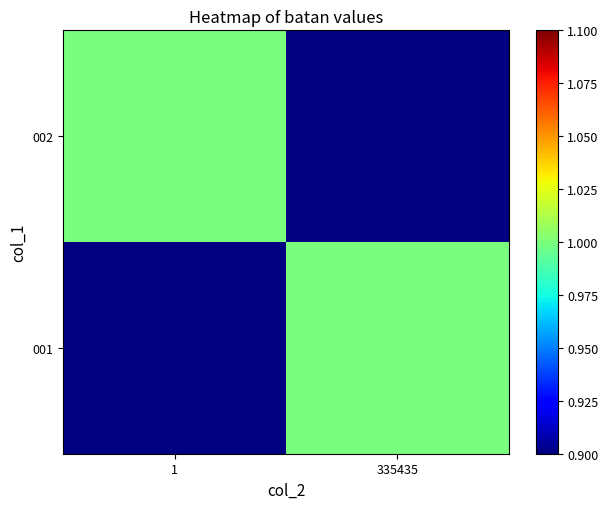

Is the value of 001 at 1 greater than the value of 002 at 1?

No